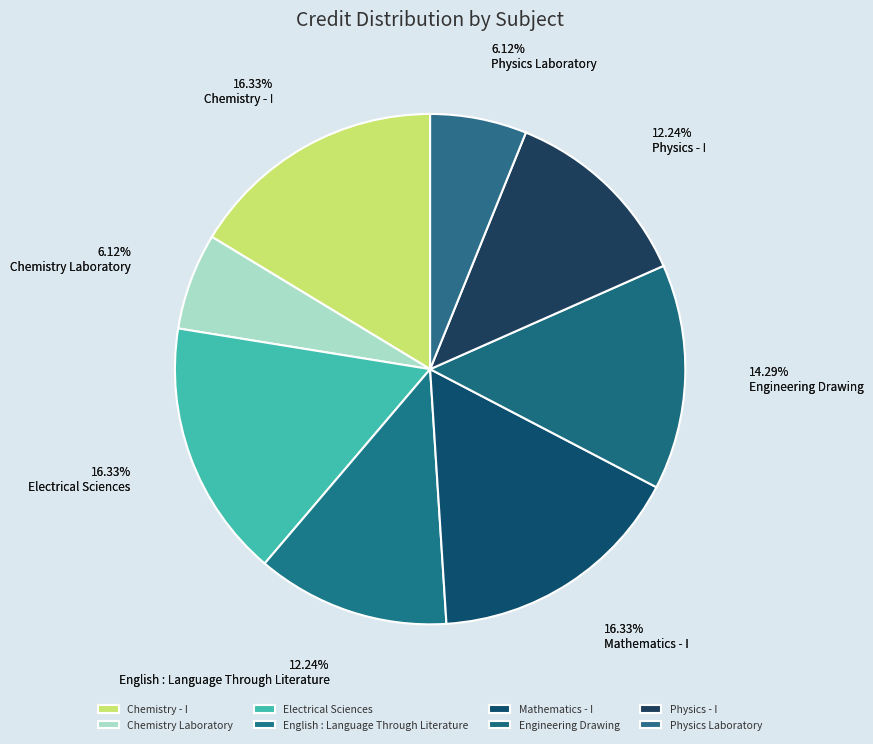

Is there any slice that represents more than half of the pie?

No